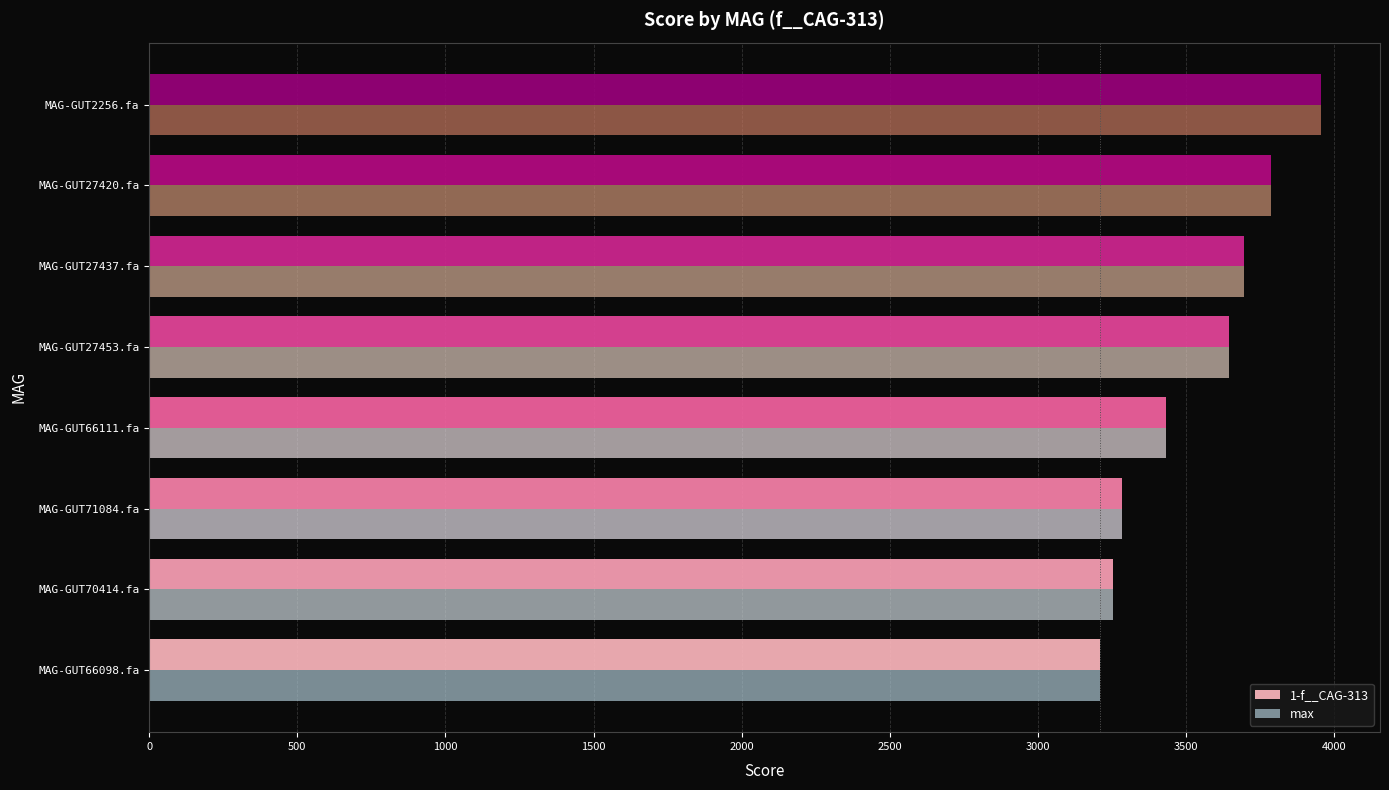

What is the highest value of the max series?

3955.8